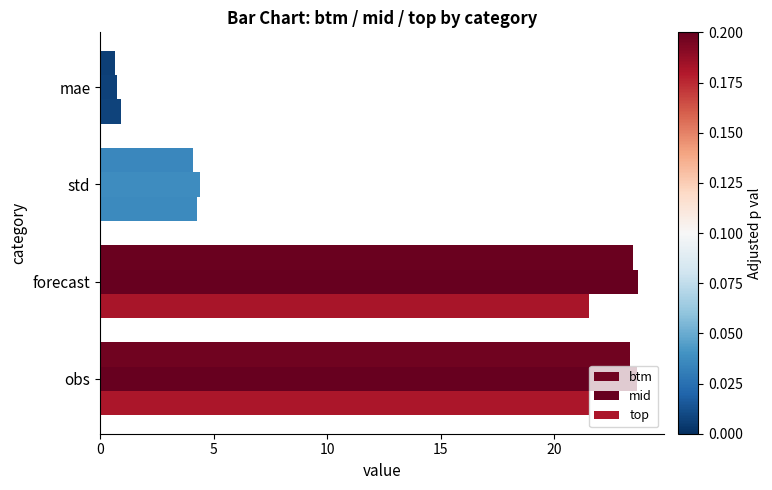

What is the minimum value for mid?

0.8